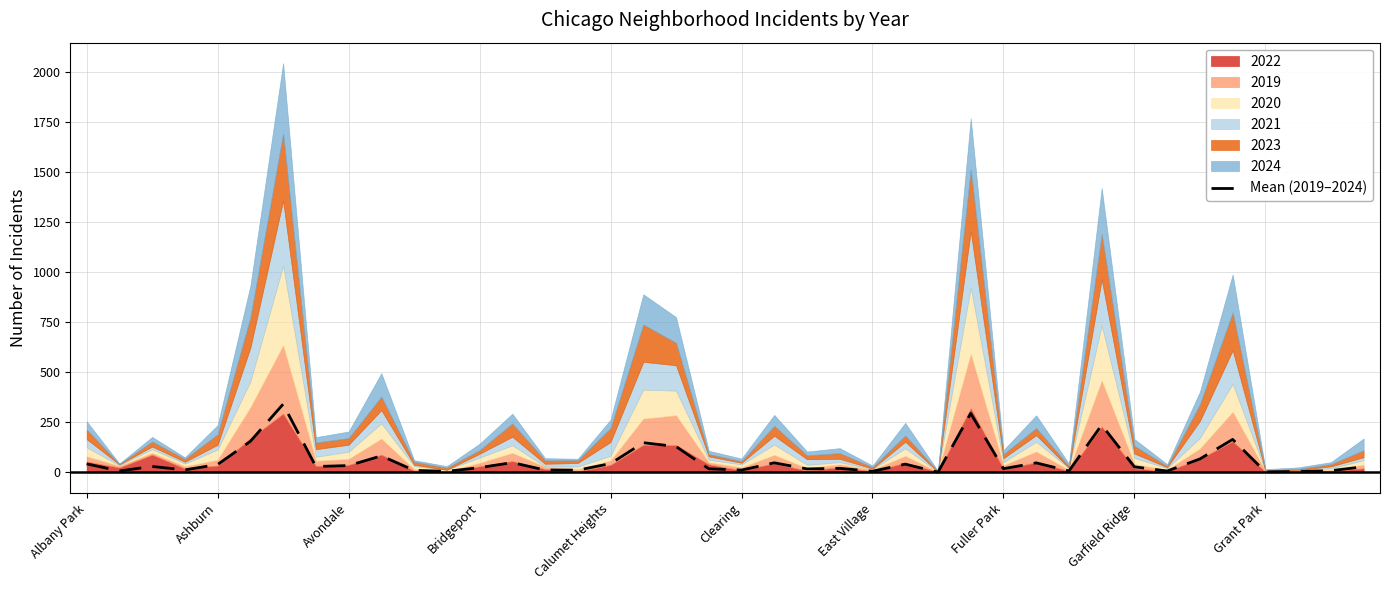

Does the chart have visible grid lines?

Yes